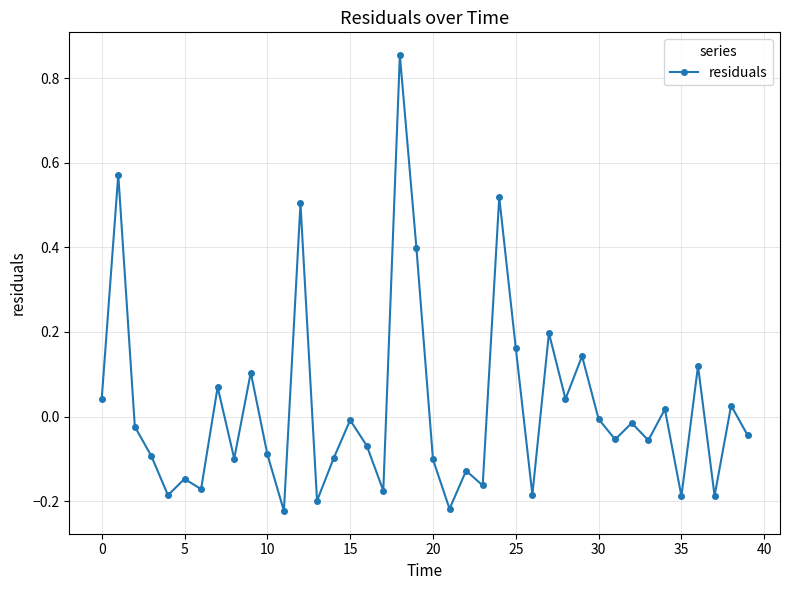

True or false: there are more than 2 points higher than both neighbors.

True